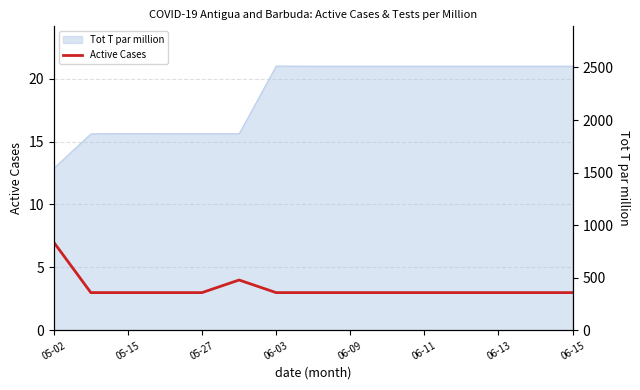

Count the number of values greater than 3.

2